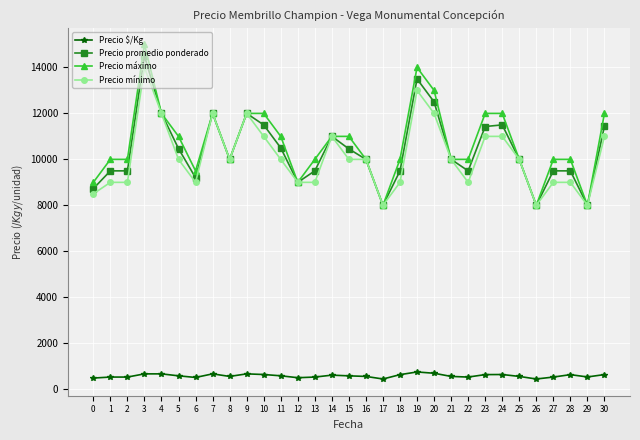

Is it true that Precio promedio ponderado equals 11500 at 24?

True